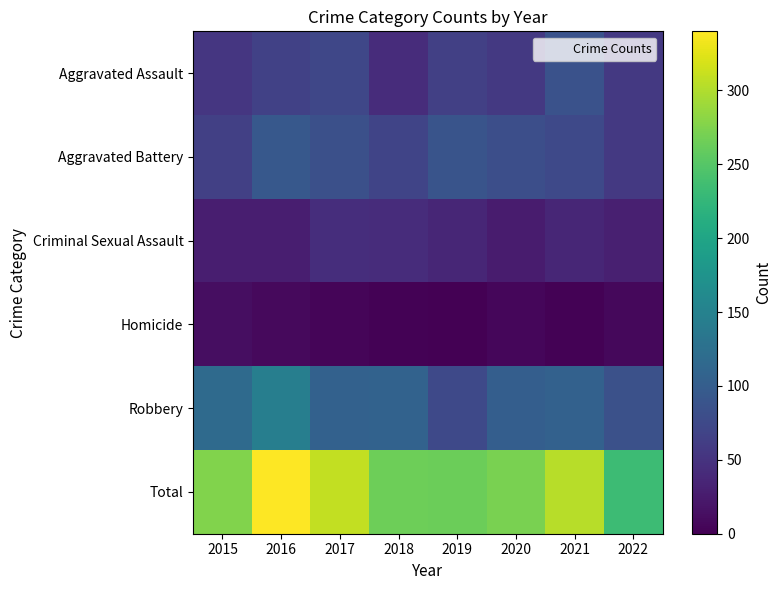

Which has a higher value, 2018 or 2017?

2017